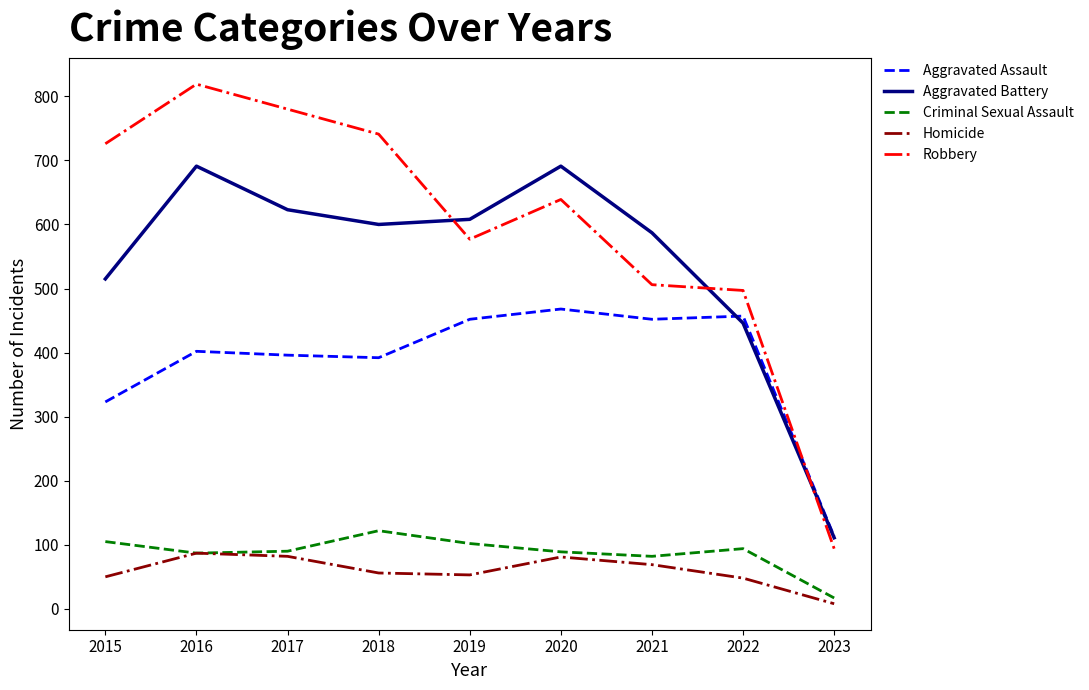

In Aggravated Battery, how many points are higher than both neighbors (excluding endpoints)?

2